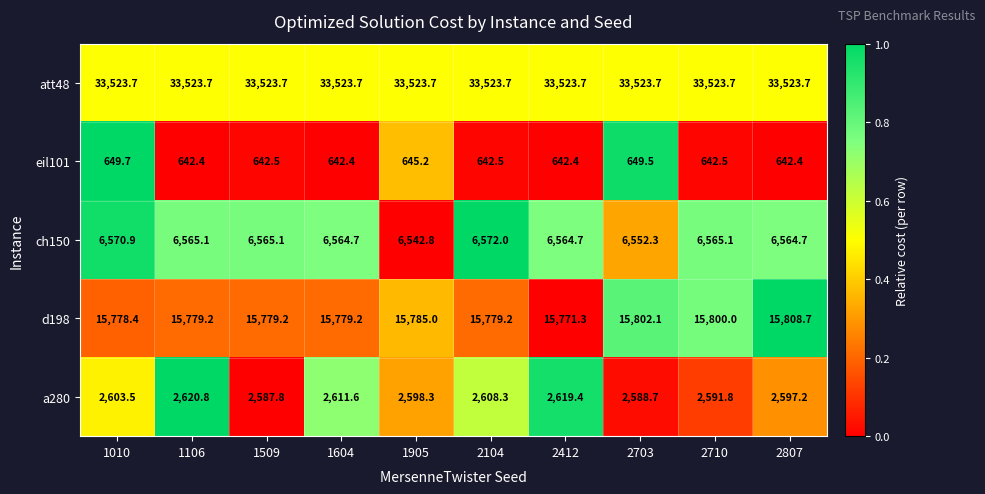

What is the maximum value for a280?

2620.8